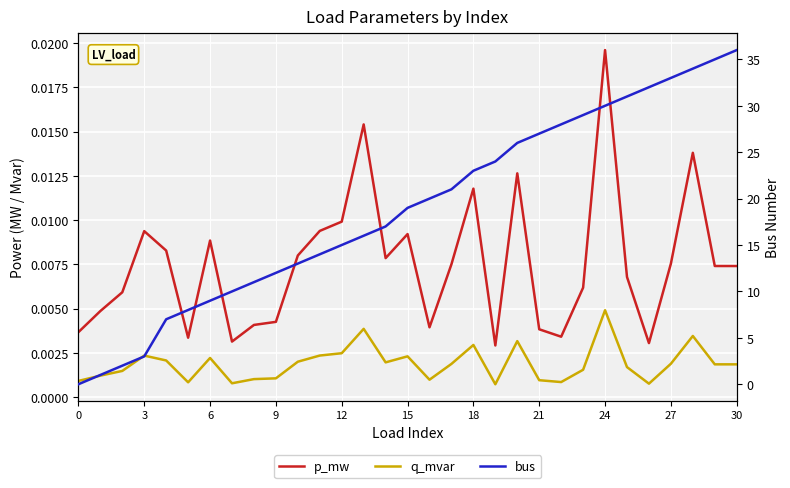

Reading left to right, list all the values displayed in this chart.

p_mw: 0.0	0.0	0.0	0.0	0.0	0.0	0.0	0.0	0.0	0.0	0.0	0.0	0.0	0.0	0.0	0.0	0.0	0.0	0.0	0.0	0.0	0.0	0.0	0.0	0.0	0.0	0.0	0.0	0.0	0.0	0.0
q_mvar: 0.0	0.0	0.0	0.0	0.0	0.0	0.0	0.0	0.0	0.0	0.0	0.0	0.0	0.0	0.0	0.0	0.0	0.0	0.0	0.0	0.0	0.0	0.0	0.0	0.0	0.0	0.0	0.0	0.0	0.0	0.0
bus: 0.0	1.0	2.0	3.0	7.0	8.0	9.0	10.0	11.0	12.0	13.0	14.0	15.0	16.0	17.0	19.0	20.0	21.0	23.0	24.0	26.0	27.0	28.0	29.0	30.0	31.0	32.0	33.0	34.0	35.0	36.0